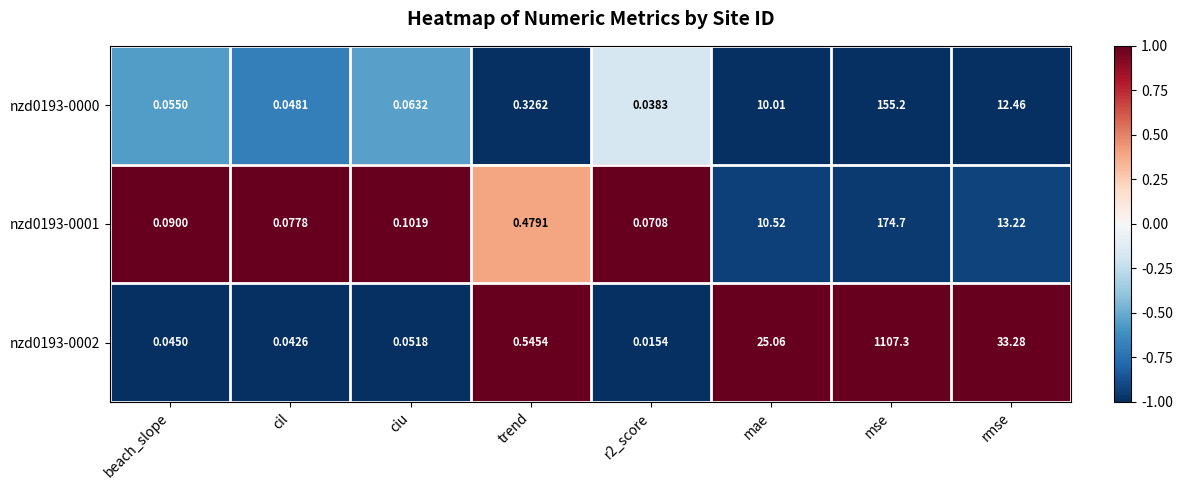

At which label does nzd0193-0000 reach its peak?

mse